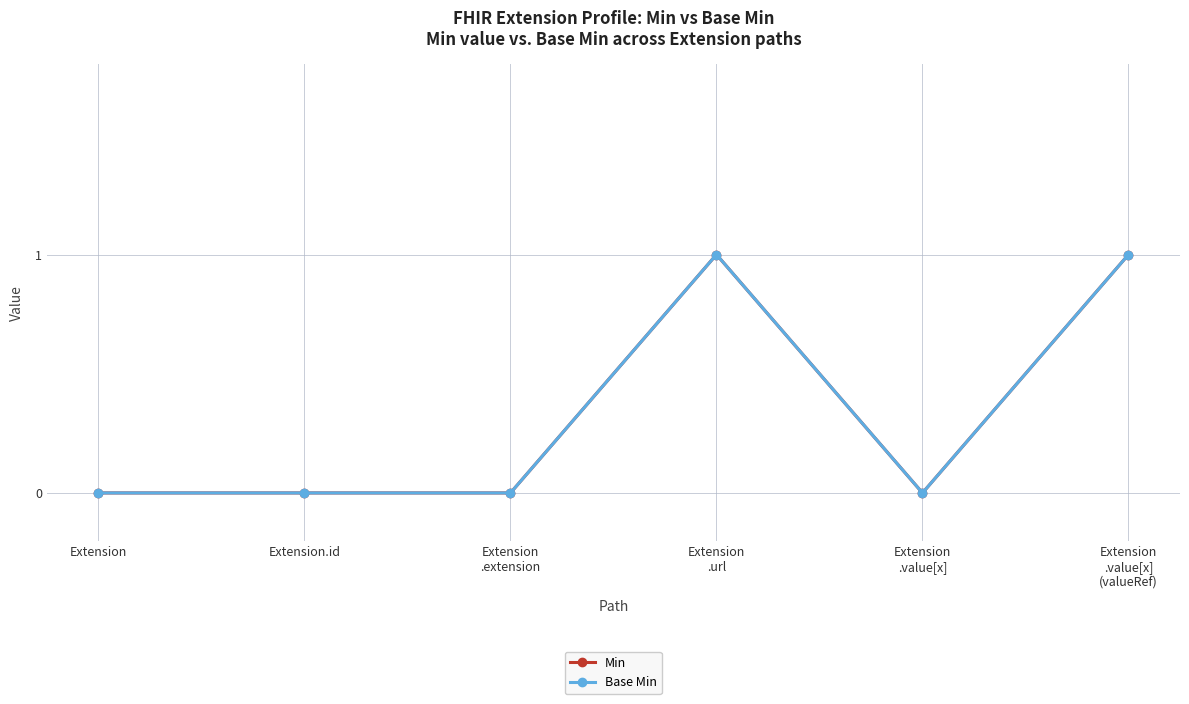

What is the label of the 4th point from the right?

Extension
.extension